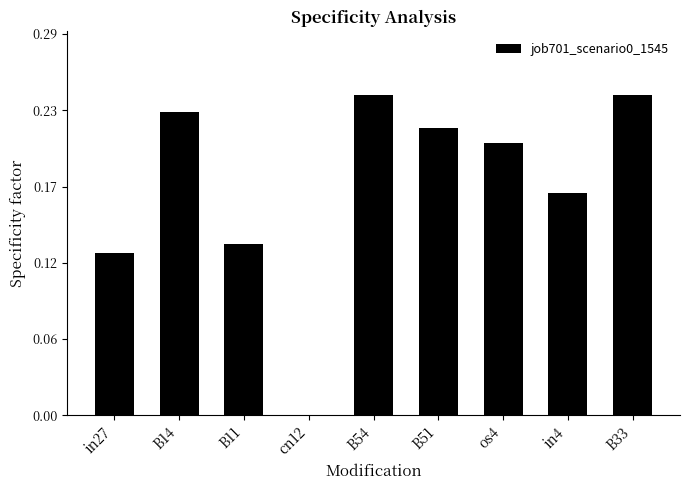

What is the greatest value displayed?

0.2